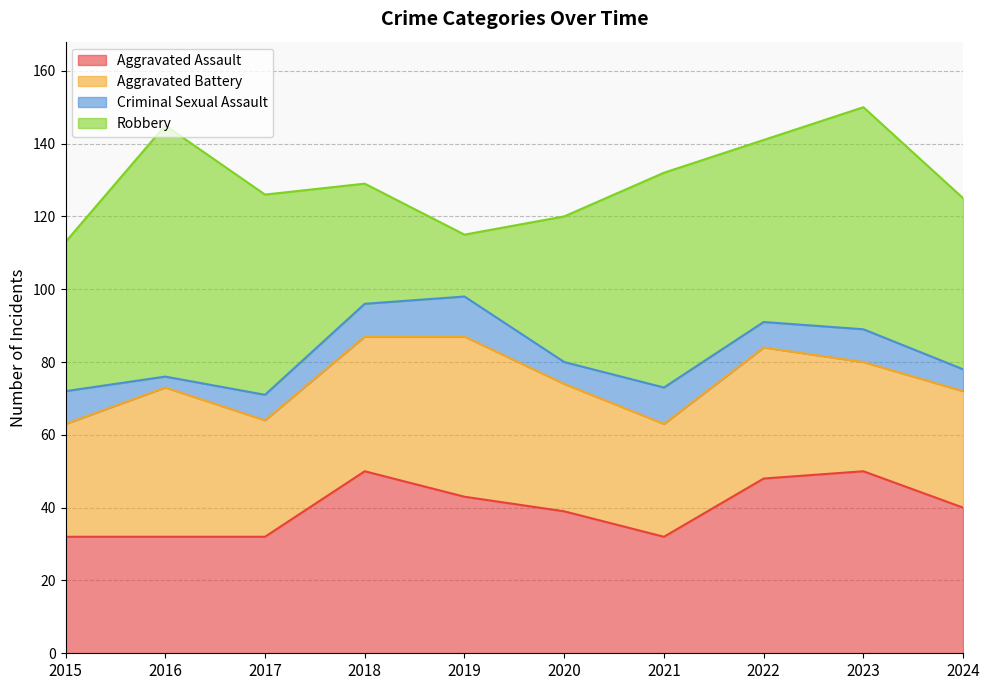

Where is the first local minimum for Robbery?

2019